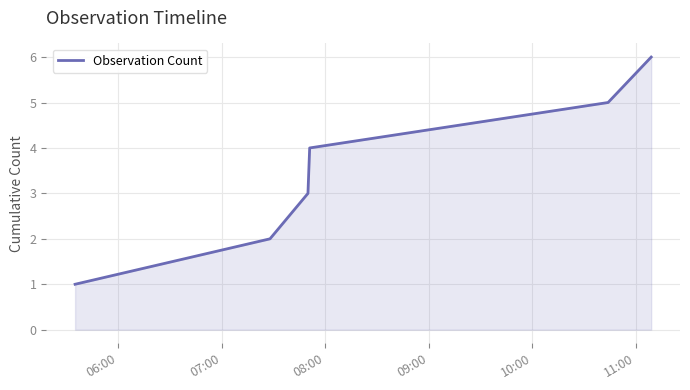

Count the values in the range 2 to 5.

4